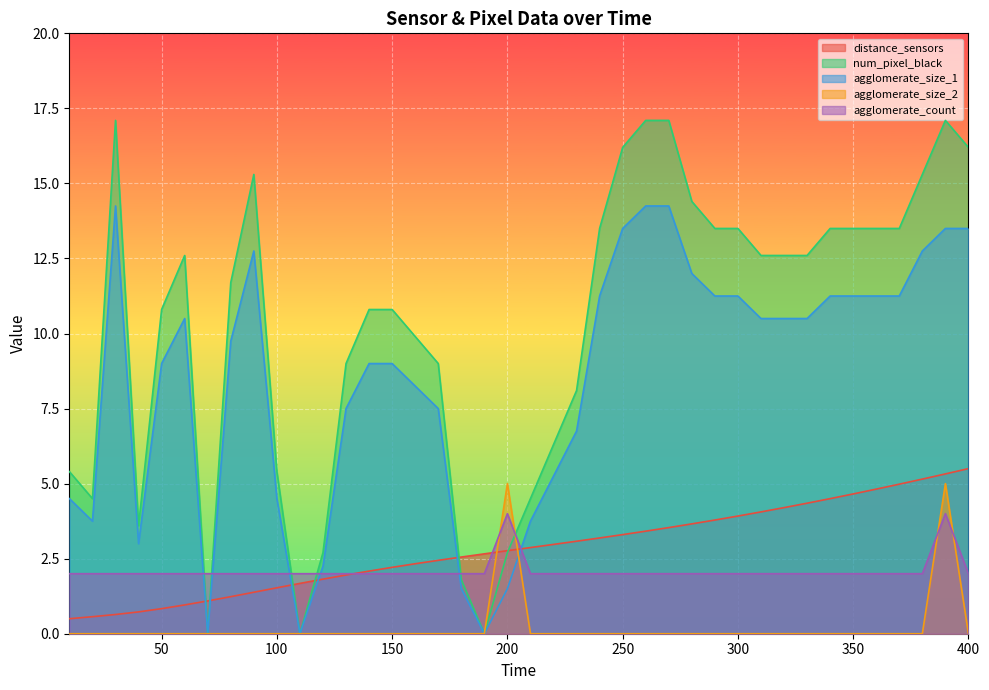

True or false: agglomerate_count has a value of 2.0 at 150.

True